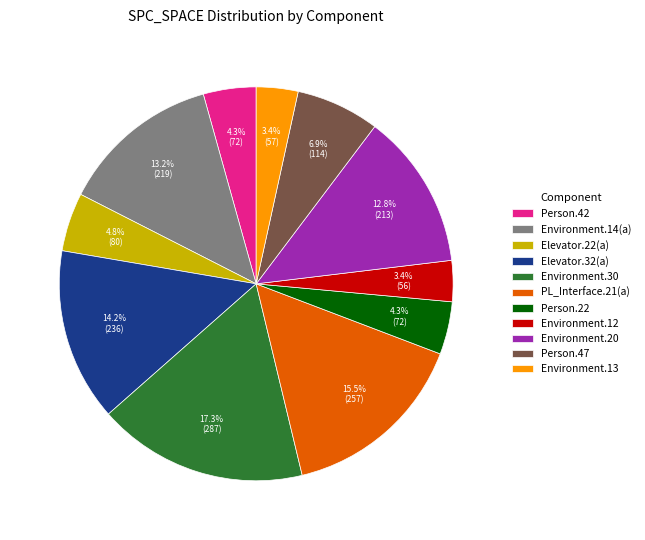

Is there any slice that represents more than half of the pie?

No